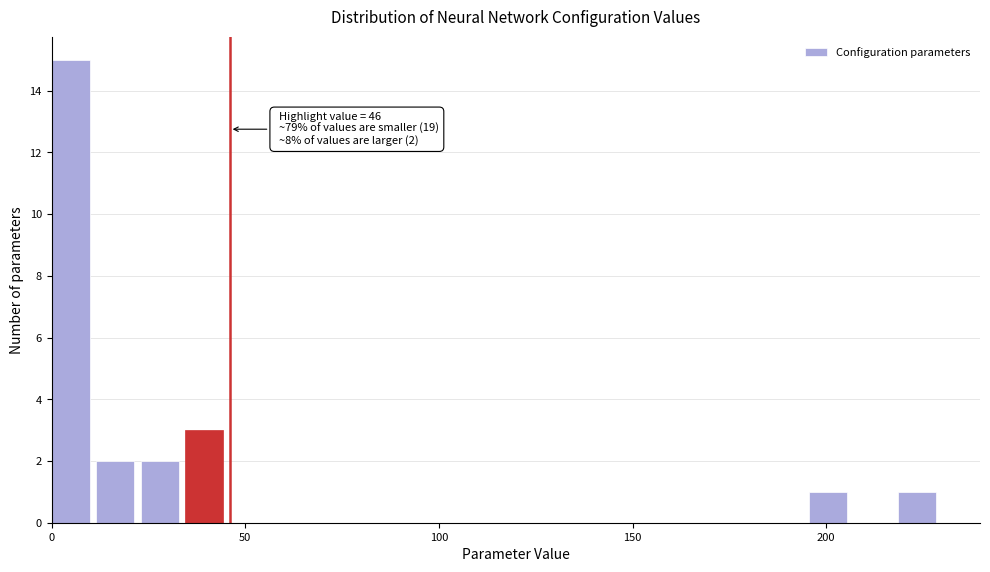

Around what value on the x-axis is the tallest bar? Give the approximate position of its centre, as read against the axis.

5